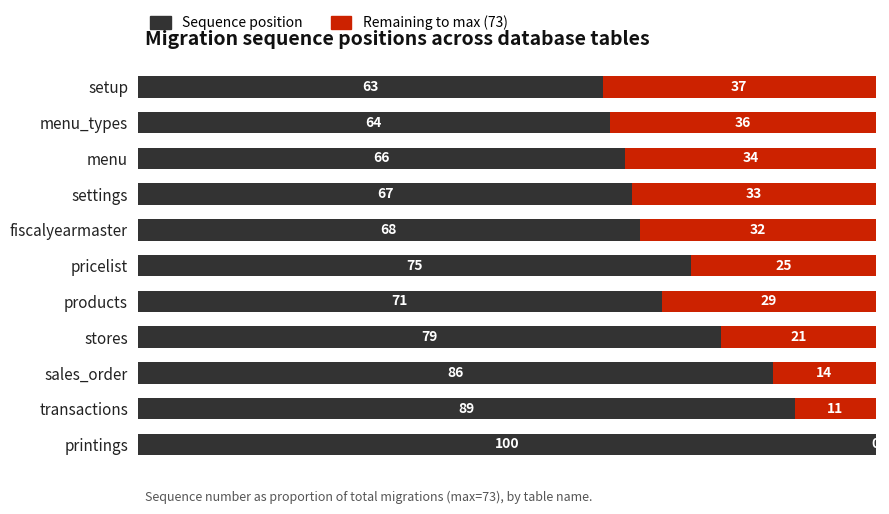

What is the total value across all series at menu_types?

100